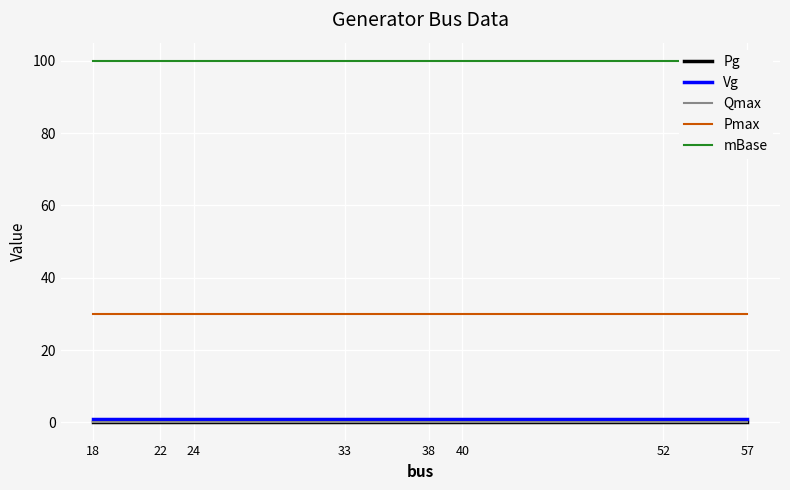

True or false: Vg and Qmax intersect in this chart.

False